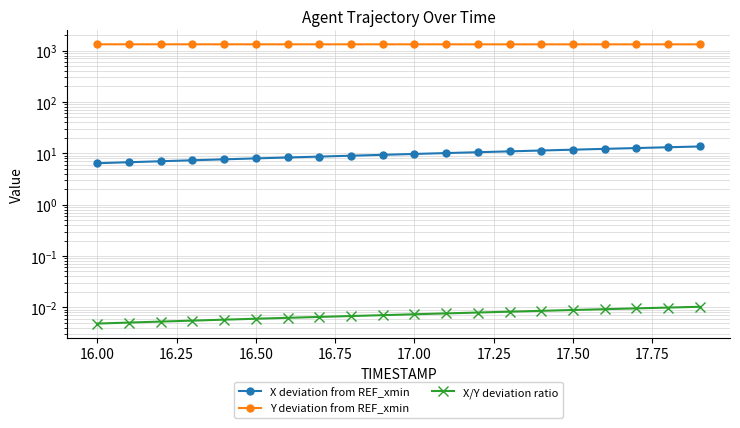

What is the sum of all X/Y deviation ratio values?

0.1